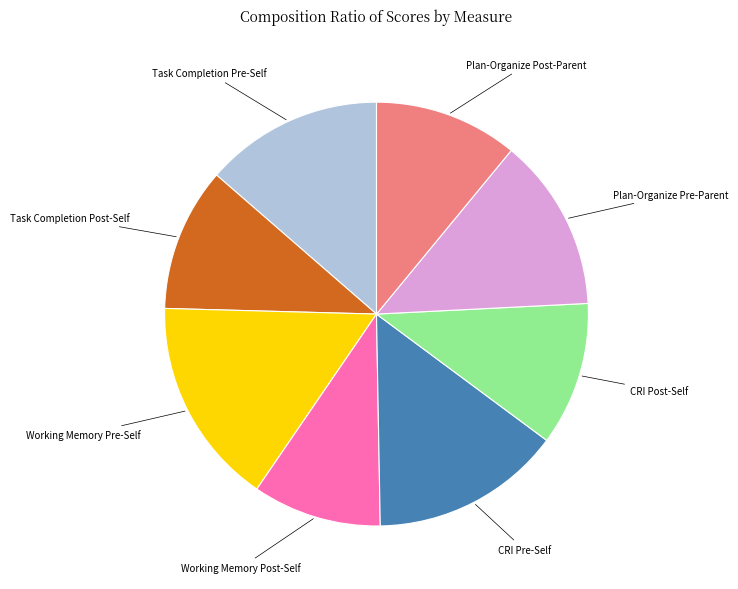

Is there any slice that represents more than half of the pie?

No